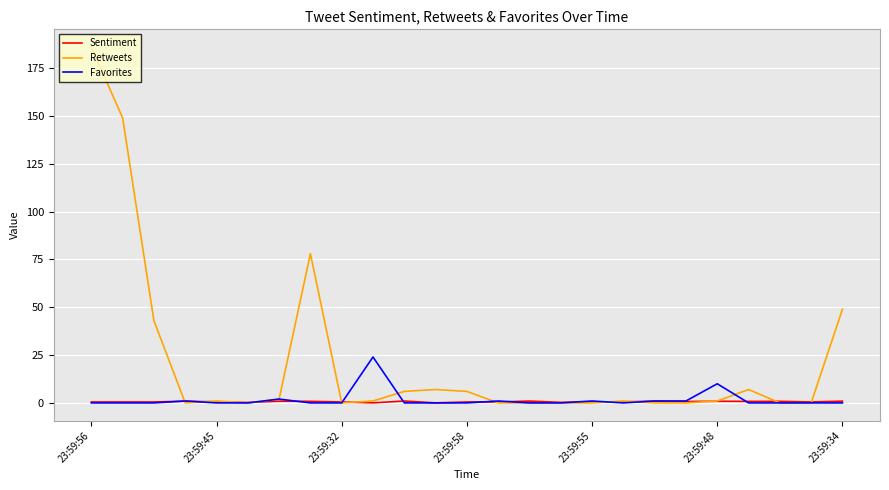

Which series has the largest total across all categories?

Retweets